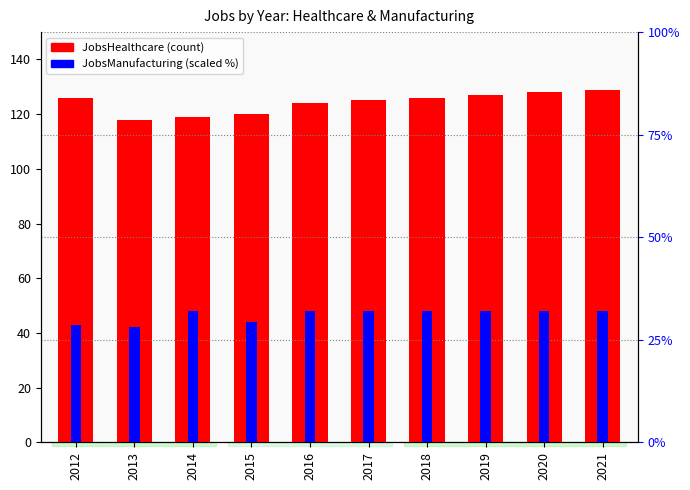

Which series has the largest range (max minus min)?

JobsHealthcare